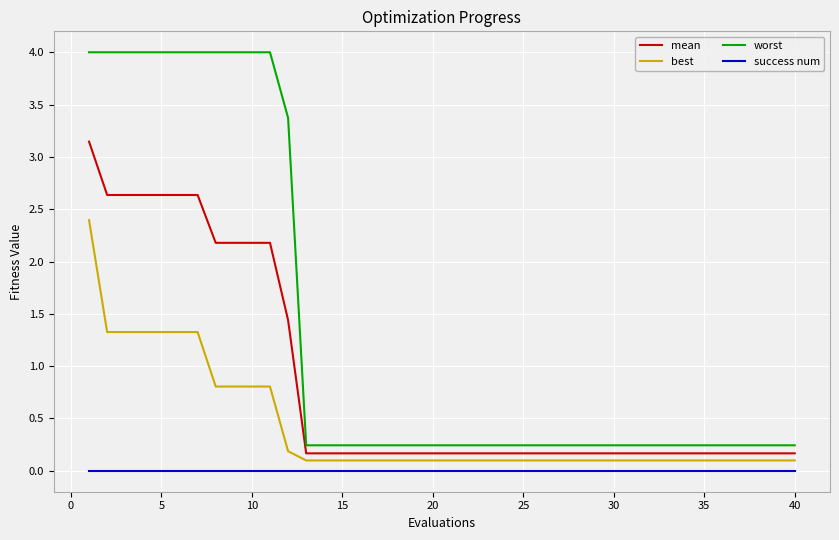

Rank the series by their average value, from lowest to highest.

success num, best, mean, worst